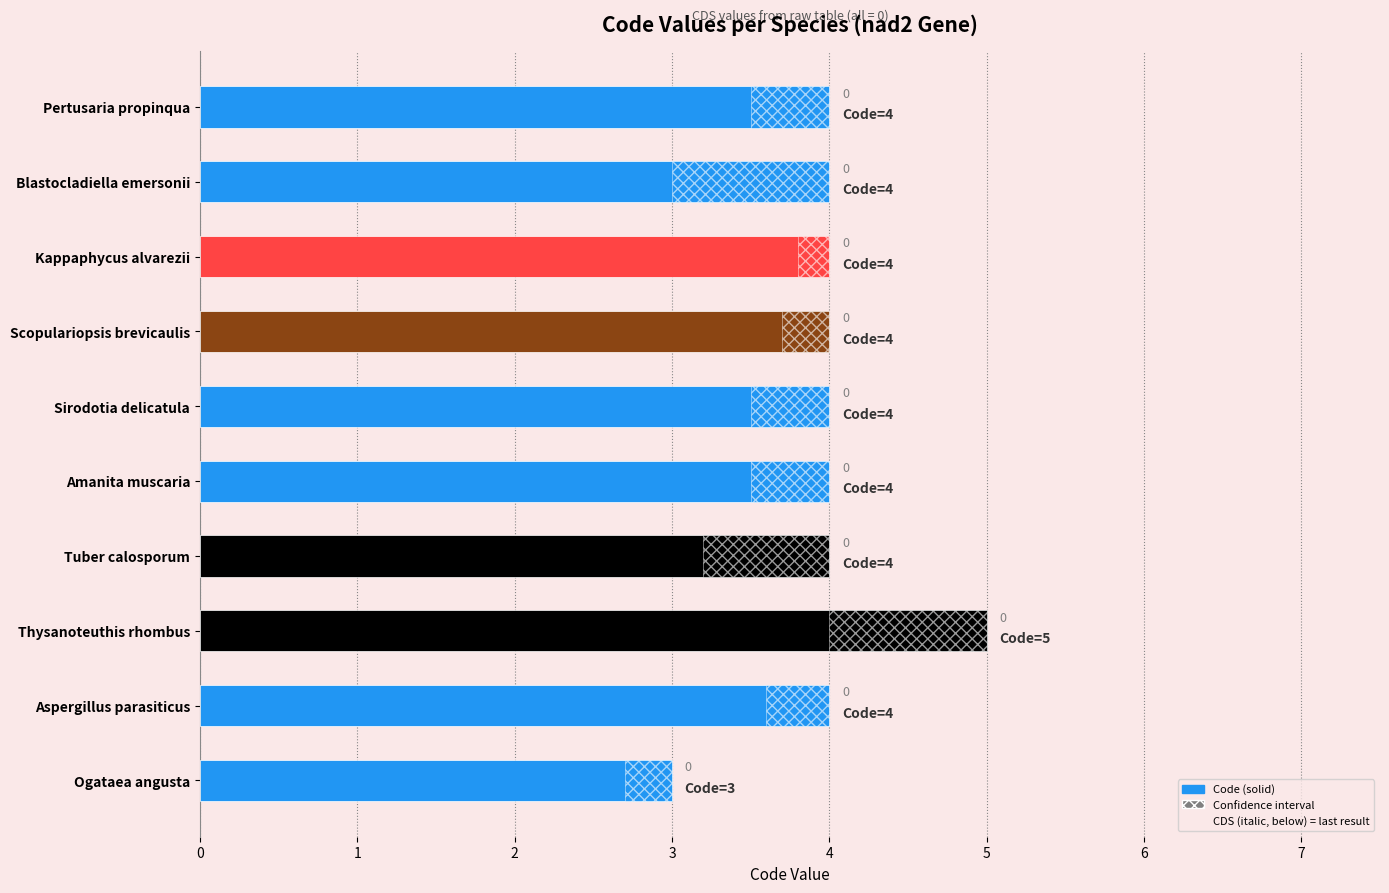

How many bars are there in total?

10